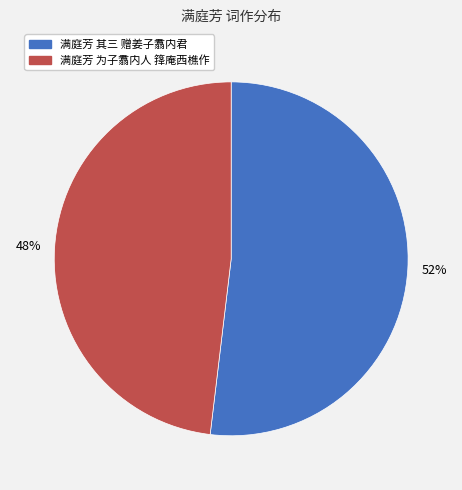

How many segments does this pie chart have?

2